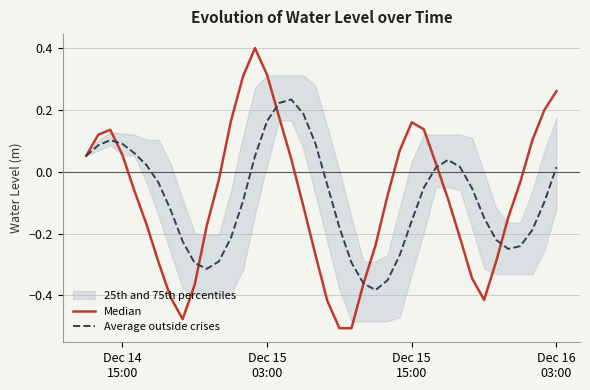

Does the chart display data point markers on the line(s)?

No